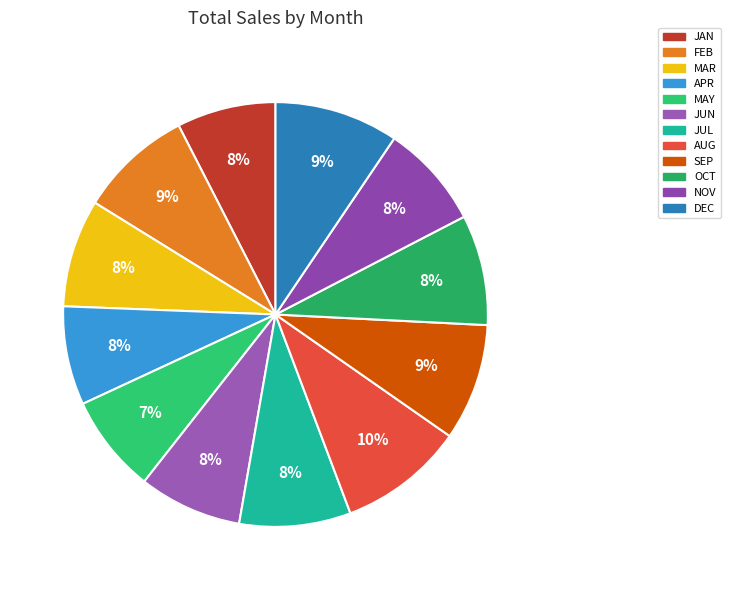

How many slices are in this pie chart?

12